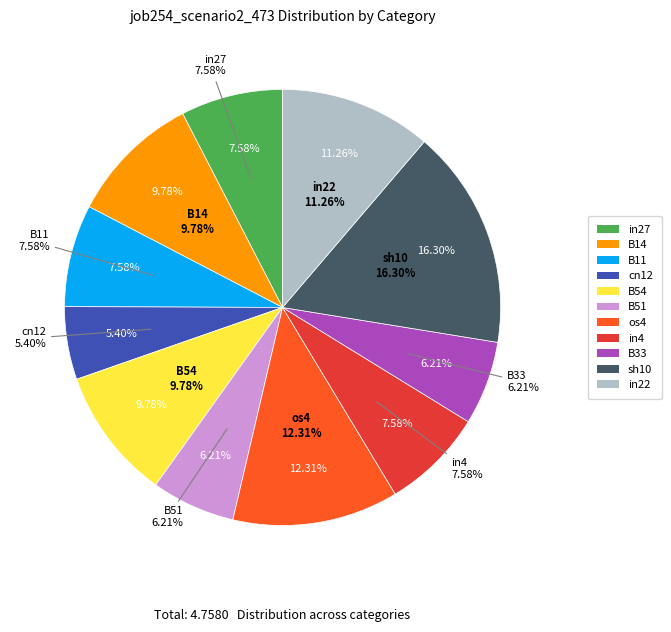

Between B14 and B51, which is larger?

B14